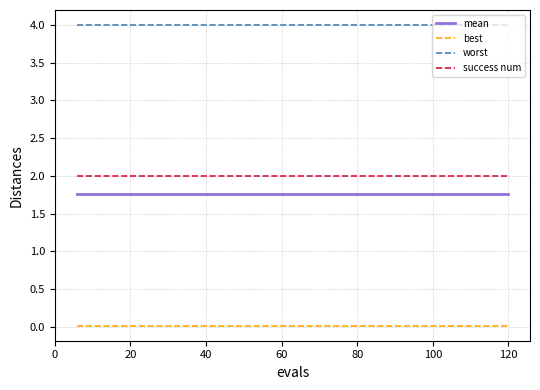

Which series has the largest total across all categories?

worst